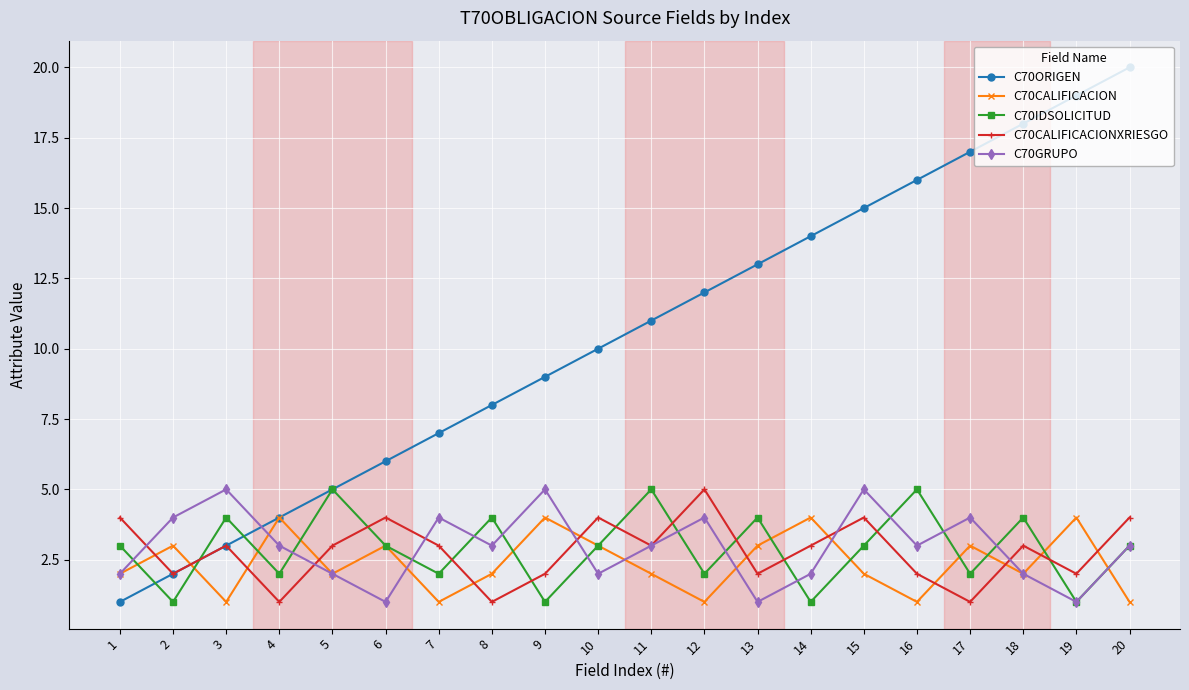

Reading right to left, transcribe all the data shown in this chart.

C70ORIGEN: 20	19	18	17	16	15	14	13	12	11	10	9	8	7	6	5	4	3	2	1
C70CALIFICACION: 1	4	2	3	1	2	4	3	1	2	3	4	2	1	3	2	4	1	3	2
C70IDSOLICITUD: 3	1	4	2	5	3	1	4	2	5	3	1	4	2	3	5	2	4	1	3
C70CALIFICACIONXRIESGO: 4	2	3	1	2	4	3	2	5	3	4	2	1	3	4	3	1	3	2	4
C70GRUPO: 3	1	2	4	3	5	2	1	4	3	2	5	3	4	1	2	3	5	4	2